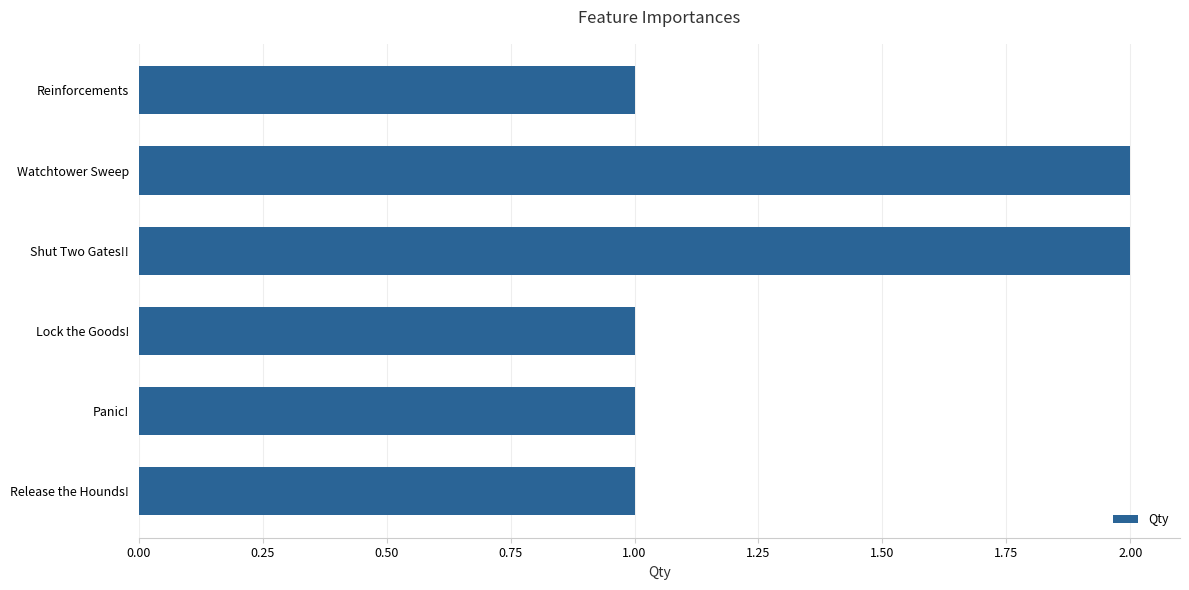

What is the minimum value shown in the chart?

1